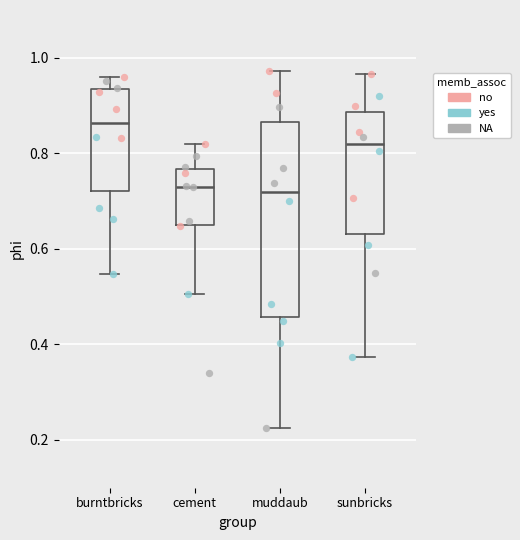

Where is the upper edge of the box for muddaub on the y-axis? The values are not printed on the chart, so give them approximately, as read against the axis.

0.86